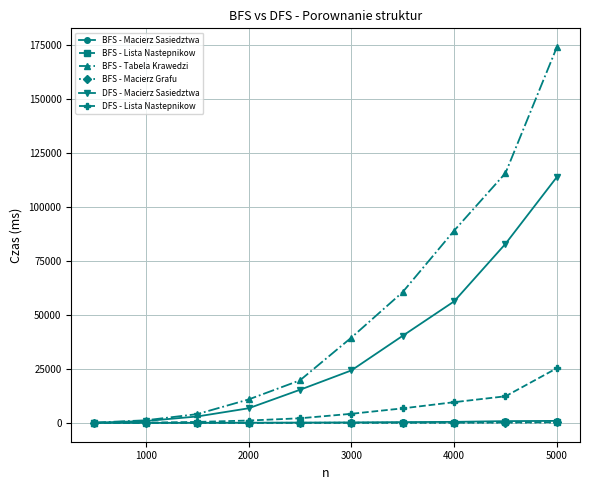

Which series has the largest range (max minus min)?

BFS - Tabela Krawedzi